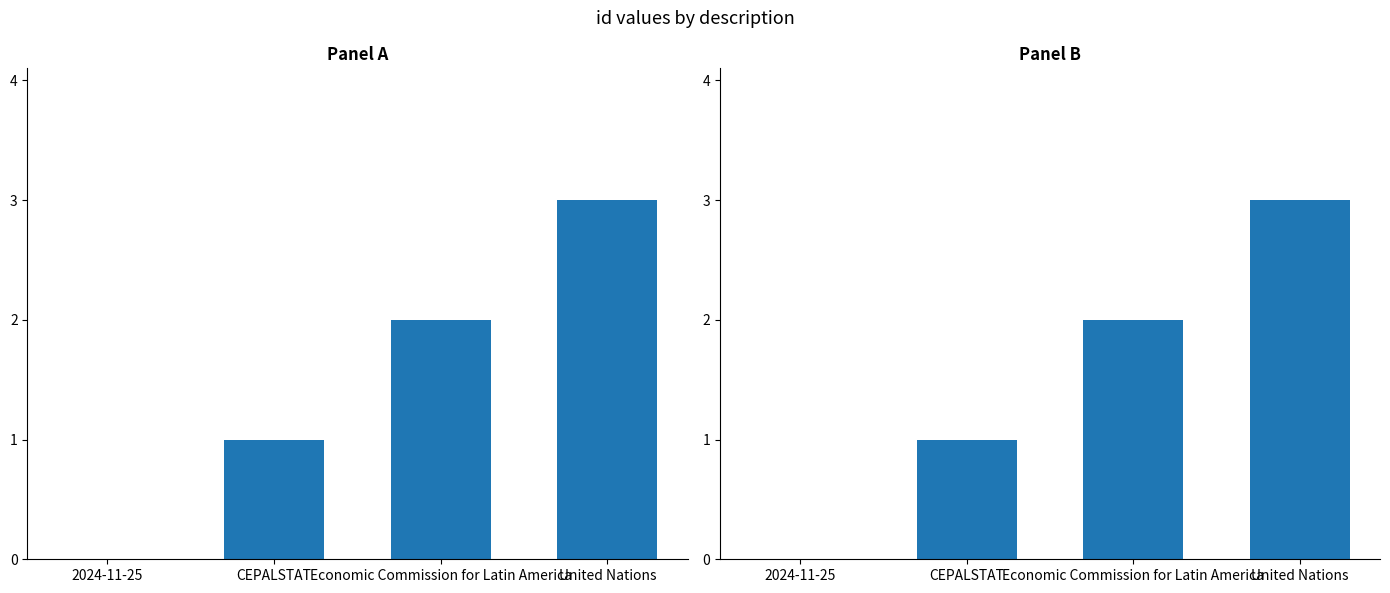

How many data points does each series have?

4